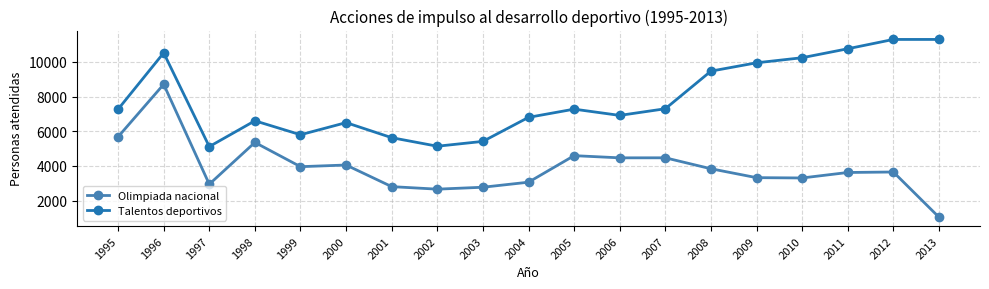

True or false: Olimpiada nacional and Talentos deportivos cross at least once.

False